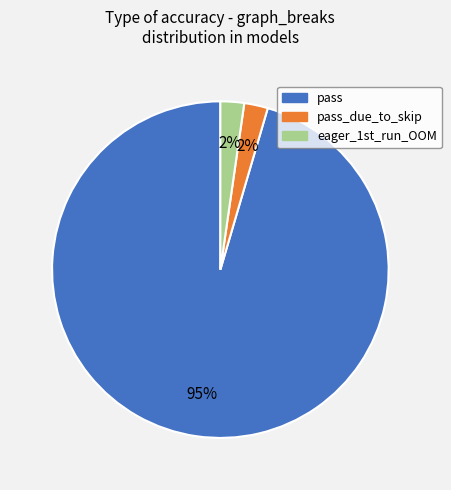

Does any single category account for the majority?

Yes